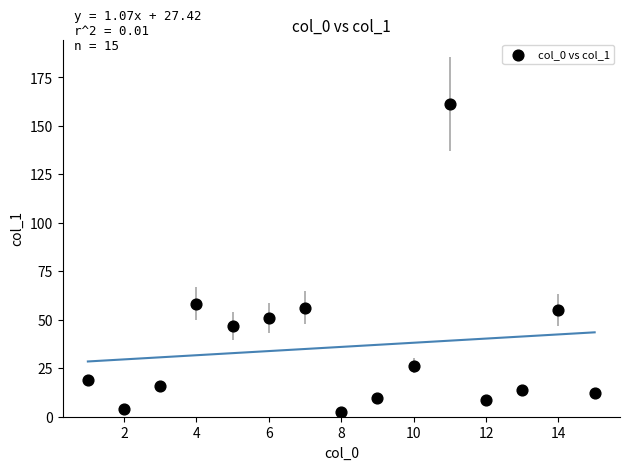

What Y value in the scatter plot is closest to 81?

58.4